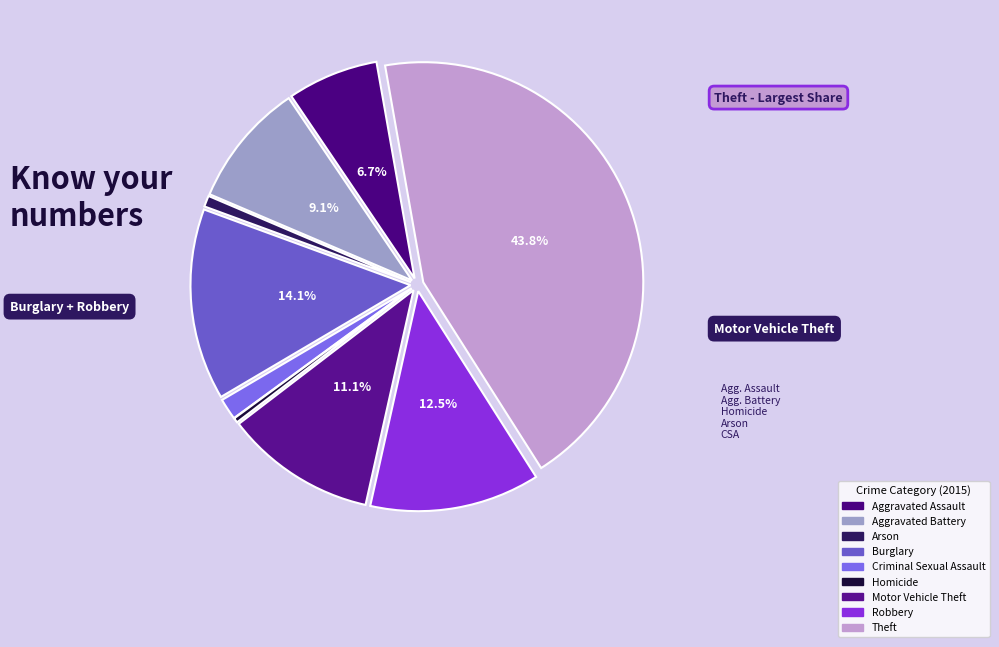

Combined, what portion of the pie is Criminal Sexual Assault and Burglary?

15.6%